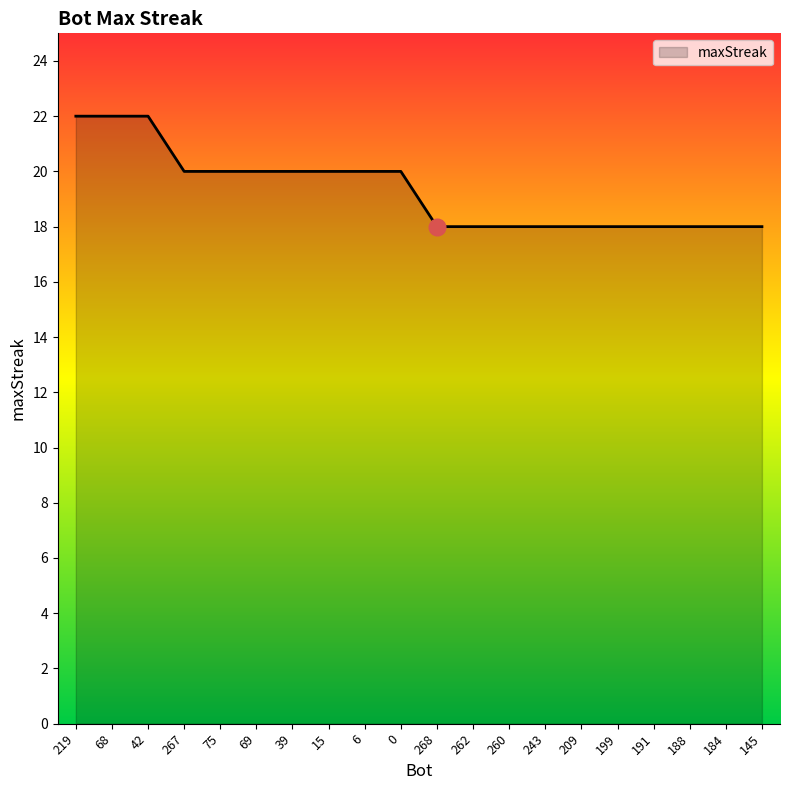

What value does the data have at 42?

22